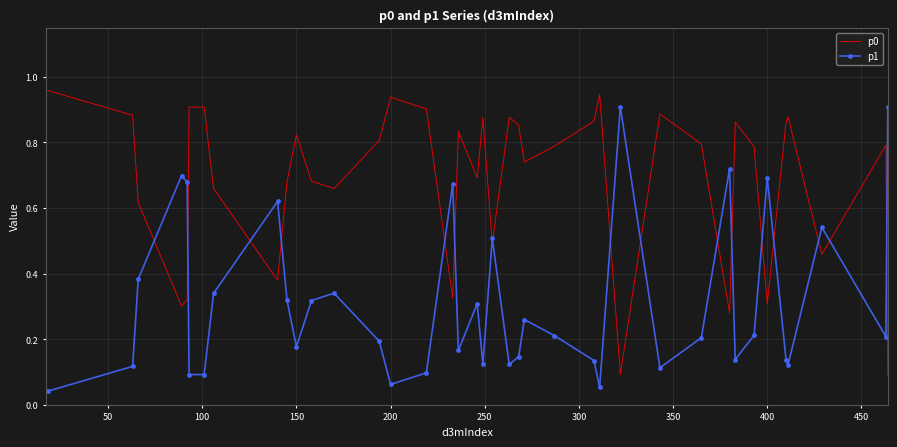

Which series ends up on top after the final intersection of p1 and p0?

p1